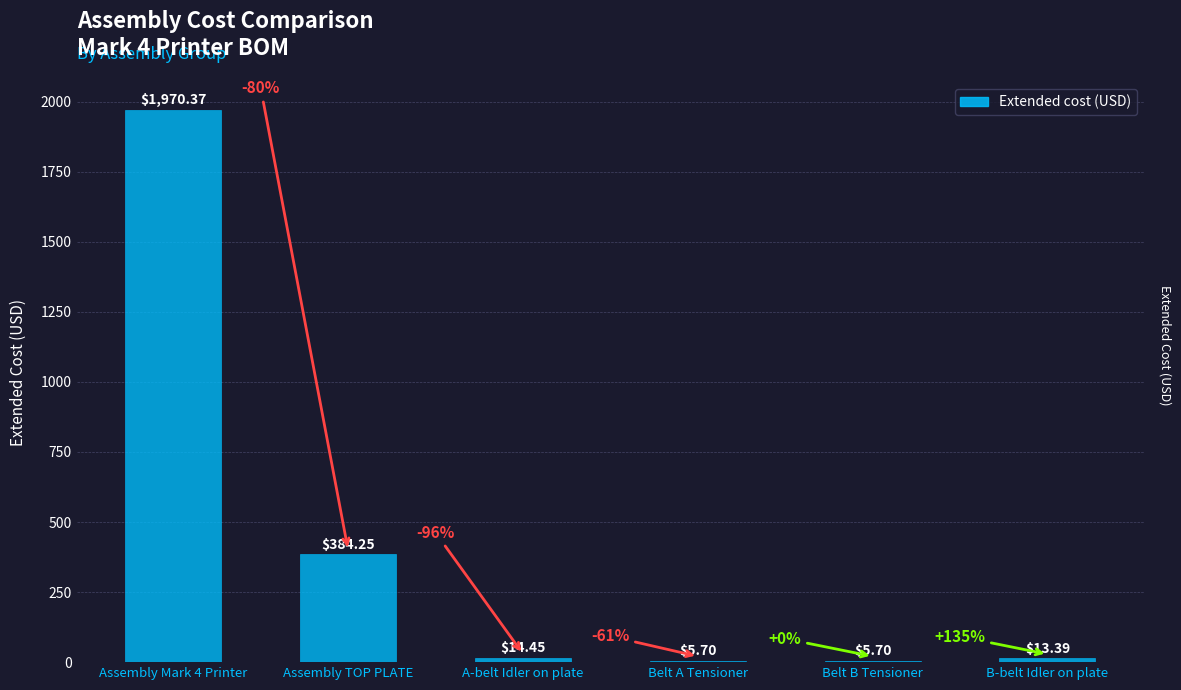

What is the sum of the values at Assembly Mark 4 Printer and Assembly TOP PLATE?

2354.6